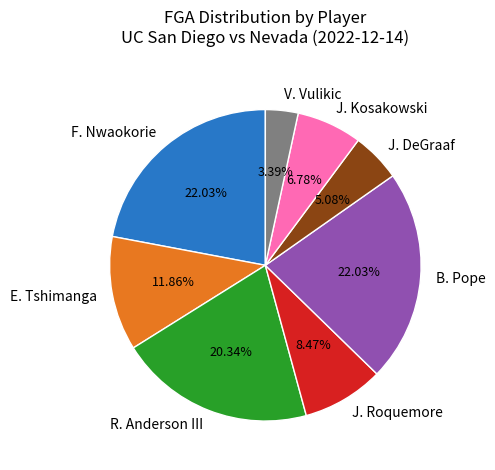

True or false: R. Anderson III accounts for 14% of the total.

False